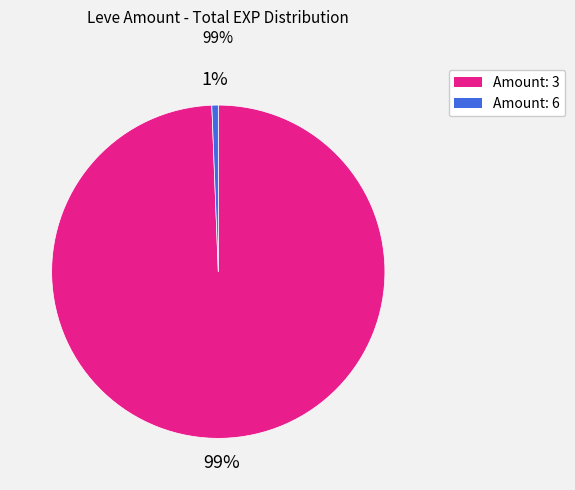

Count the number of slices in the pie.

2